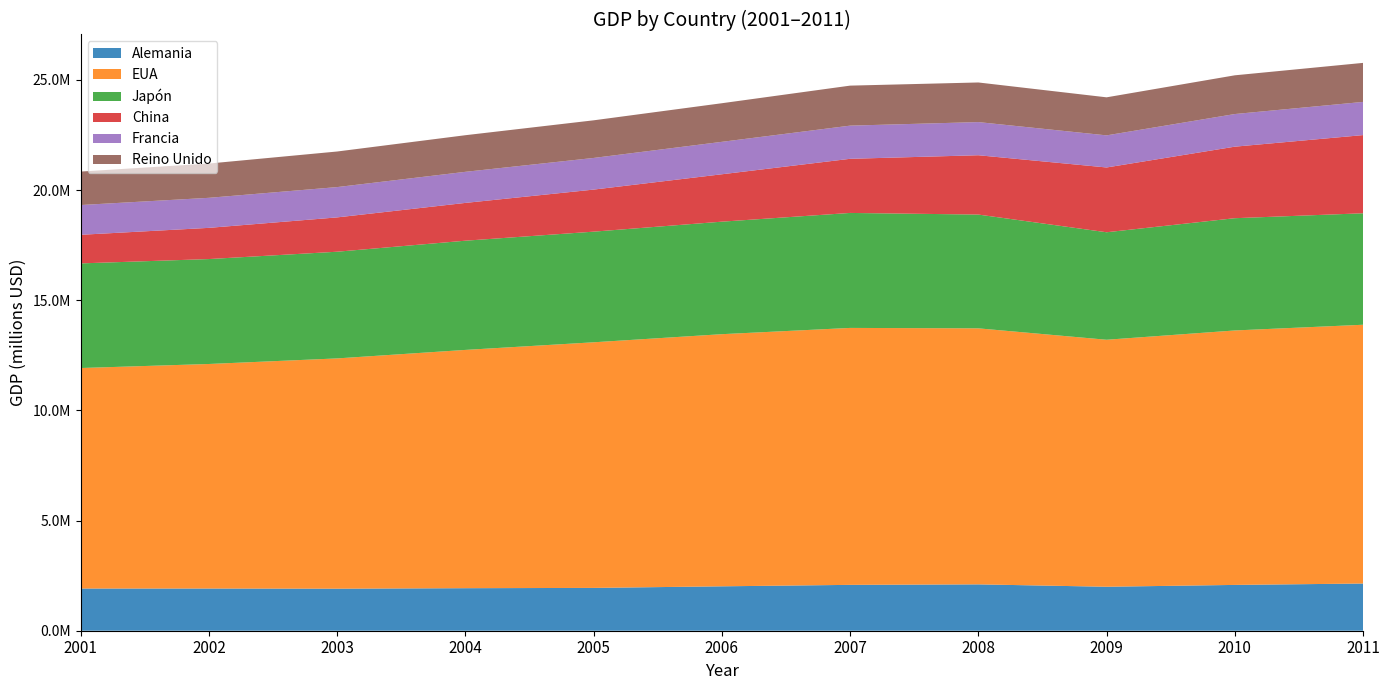

Reading left to right, transcribe all the data shown in this chart.

Alemania: 2001=1914968	2002=1915163	2003=1907972	2004=1930127	2005=1943341	2006=2015245	2007=2081124	2008=2103667	2009=1995811	2010=2078792	2011=2141756
EUA: 2001=10007031	2002=10189959	2003=10450069	2004=10813708	2005=11146297	2006=11442690	2007=11660927	2008=11619054	2009=11209195	2010=11547905	2011=11744219
Japón: 2001=4748016	2002=4761764	2003=4842005	2004=4956312	2005=5020879	2006=5105878	2007=5217808	2008=5163458	2009=4878075	2010=5094423	2011=5058762
China: 2001=1297948	2002=1416062	2003=1557668	2004=1714992	2005=1908786	2006=2151202	2007=2456673	2008=2692514	2009=2940225	2010=3246008	2011=3547887
Francia: 2001=1350683	2002=1363229	2003=1375491	2004=1410494	2005=1436256	2006=1471688	2007=1505322	2008=1504107	2009=1456772	2010=1481000	2011=1506143
Reino Unido: 2001=1518285	2002=1555224	2003=1614554	2004=1661508	2005=1707602	2006=1752007	2007=1815652	2008=1798079	2009=1726615	2010=1757683	2011=1771012